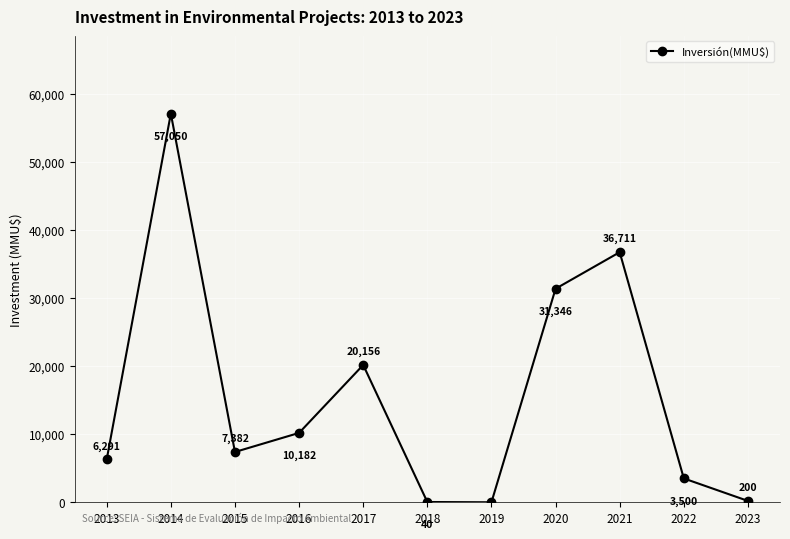

How many categories are shown in the chart?

11